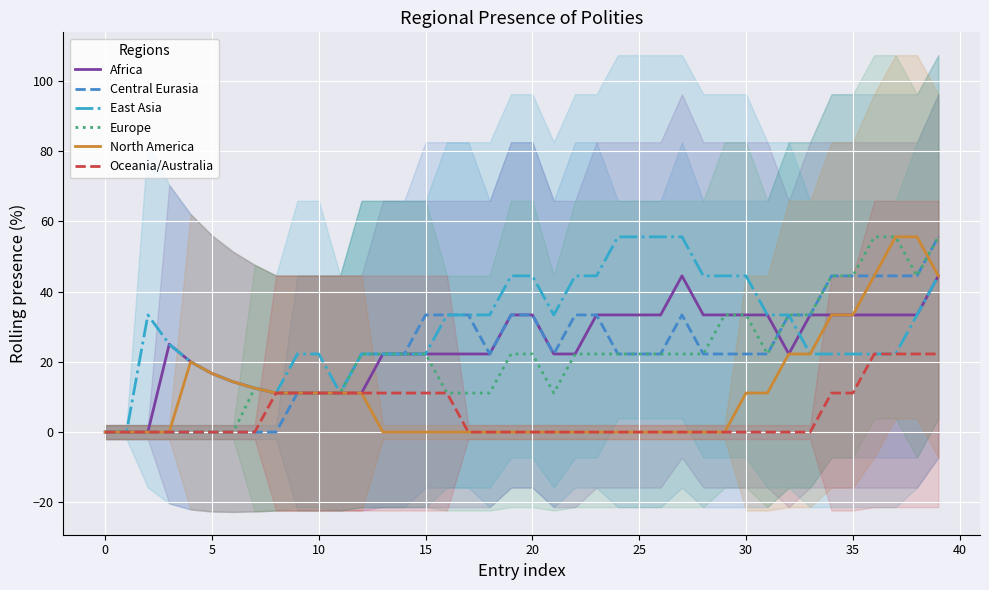

The Oceania/Australia series shows 0.0 at 30. True or false?

True